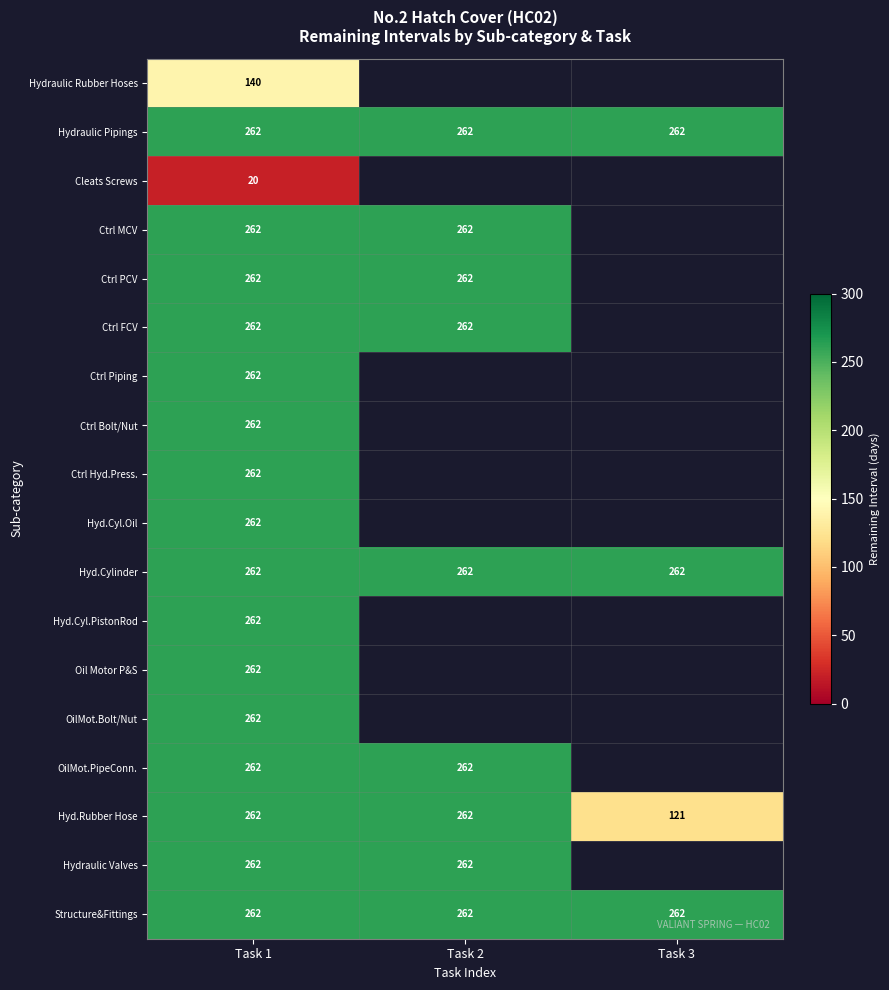

True or false: Hydraulic Valves has a value of 262 at Task 1.

True